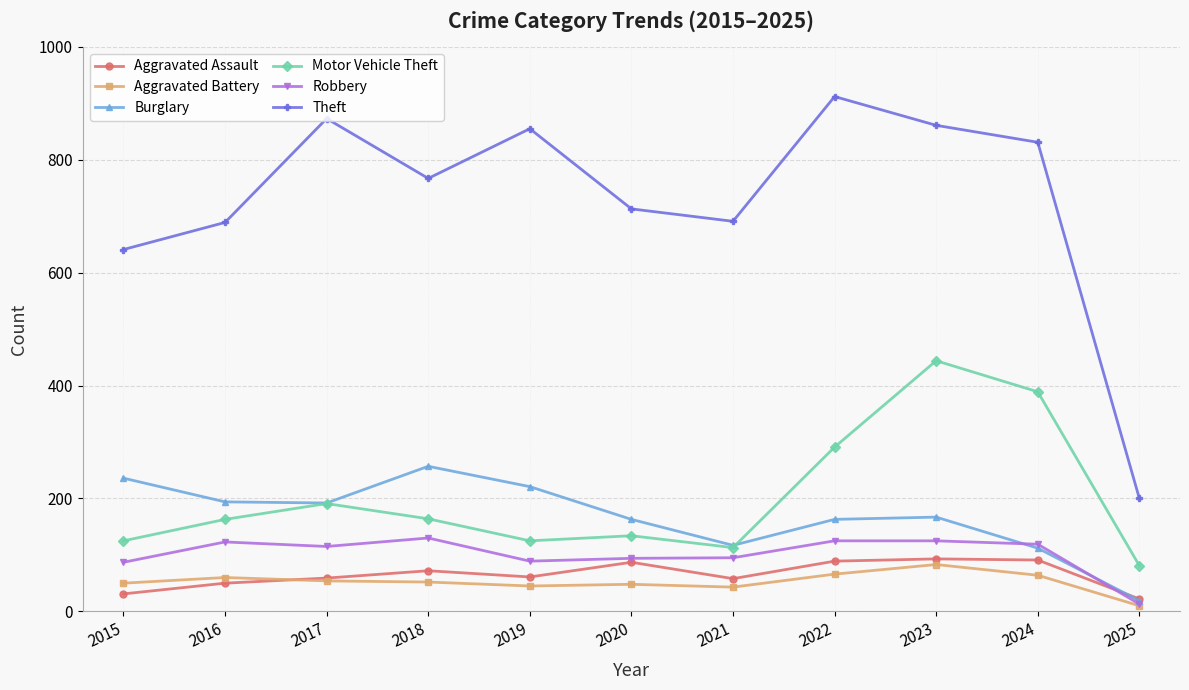

What is the value of the Robbery point at the 1st from the left?

87